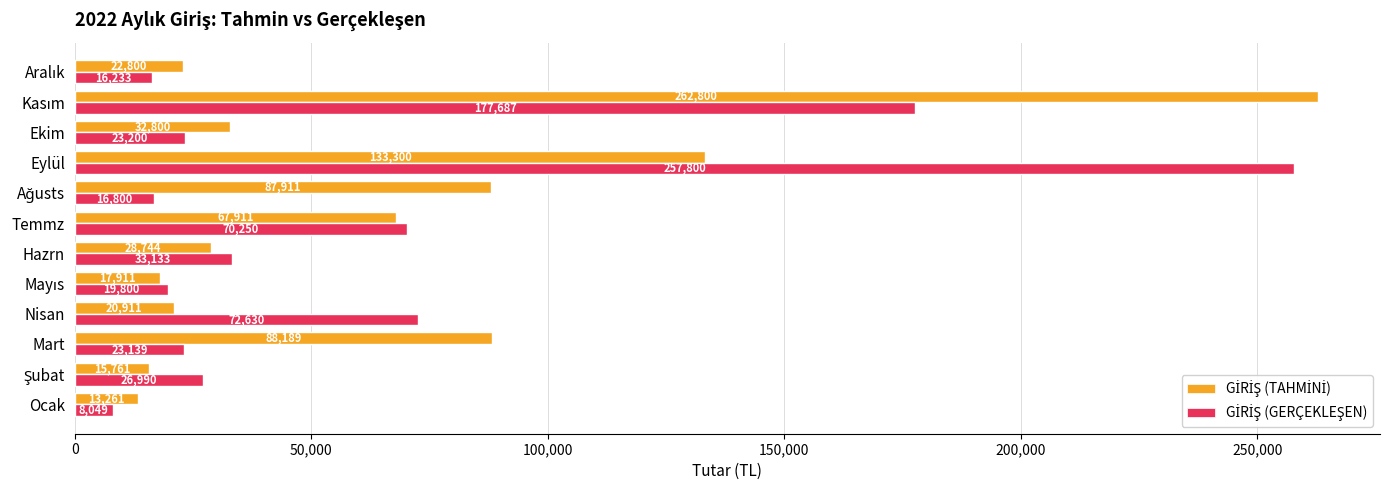

At how many categories does at least one series exceed 61682?

6